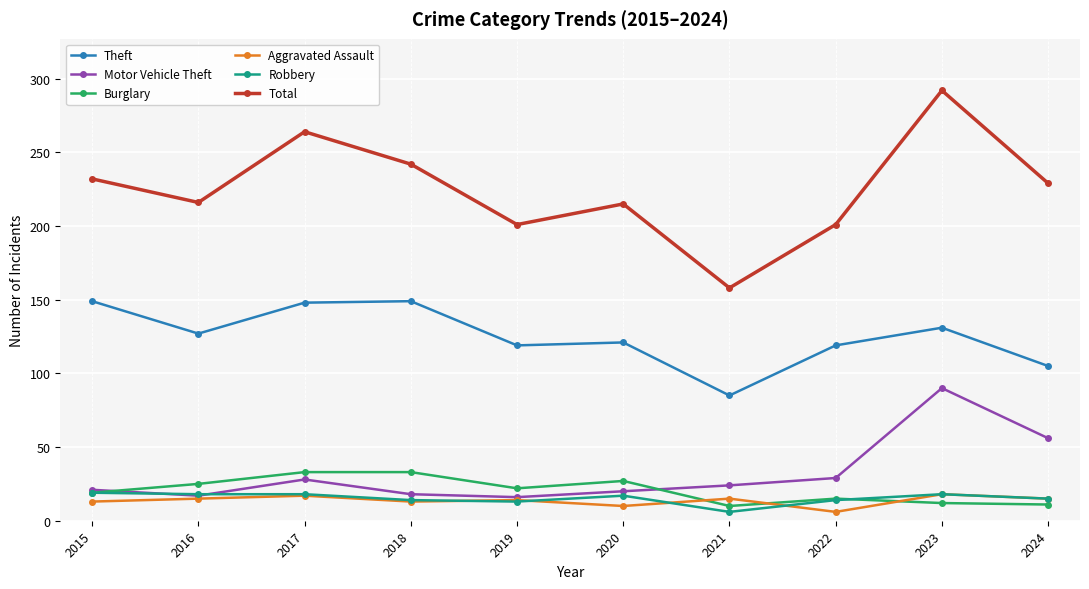

In Total, how many points are higher than both neighbors (excluding endpoints)?

3